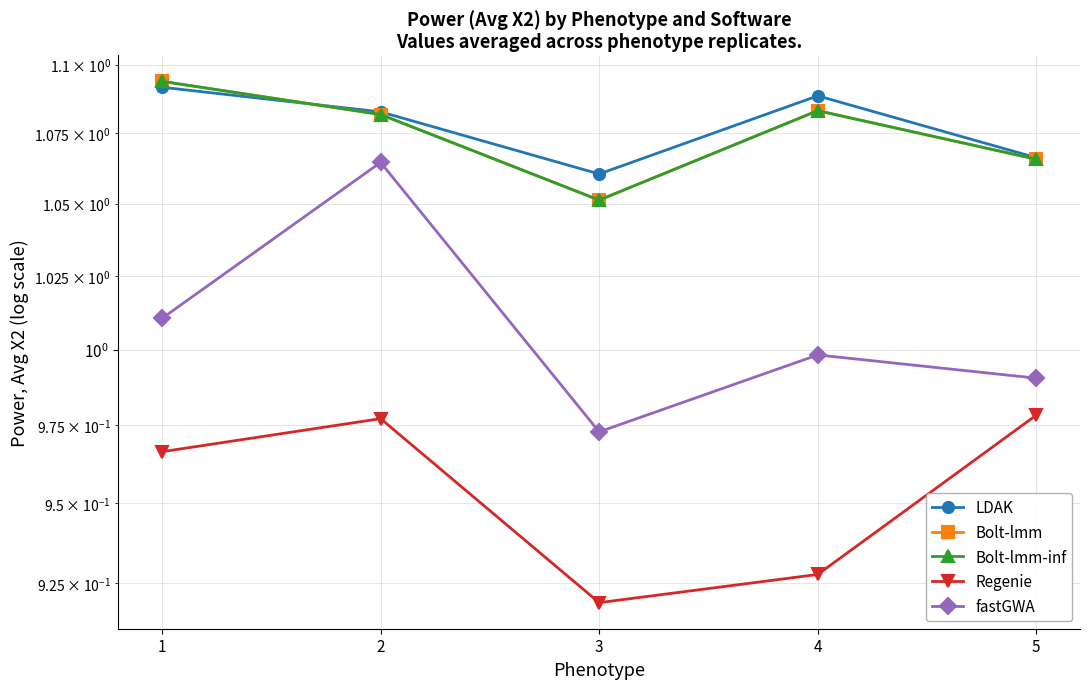

The LDAK series shows 1.5 at 4. True or false?

False